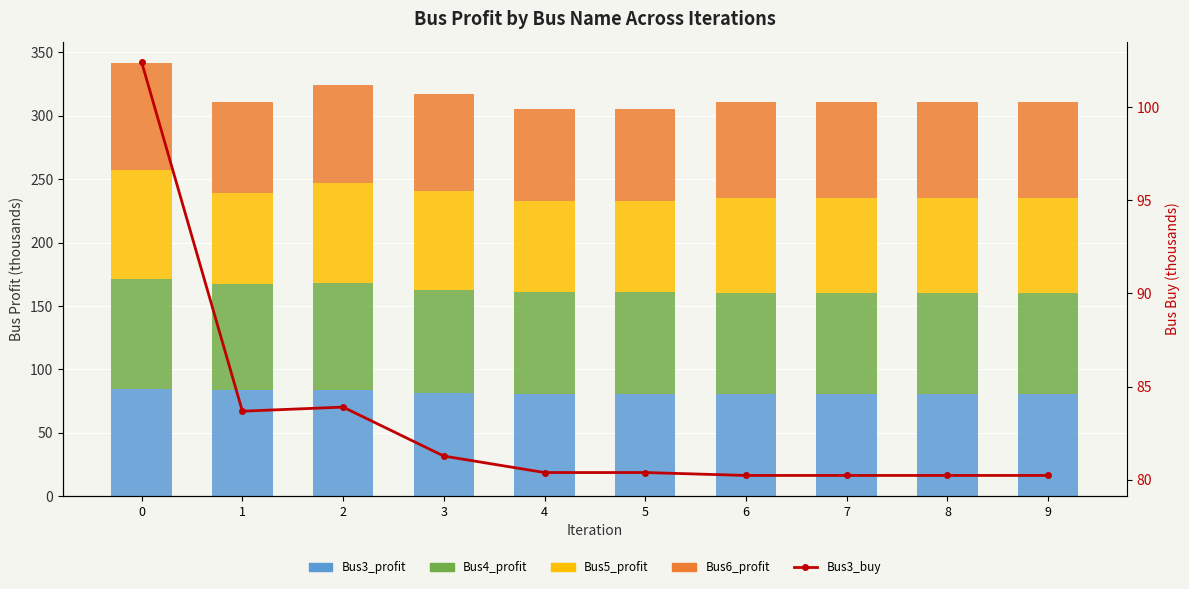

How many data points in Bus5_profit are less than 75?

3